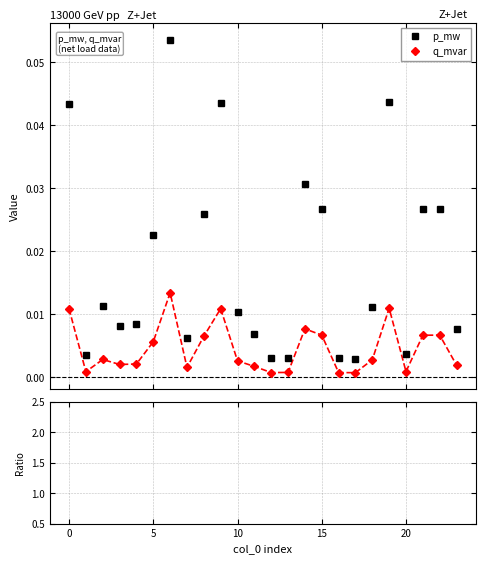

True or false: p_mw has more than 0 interior local peaks.

True